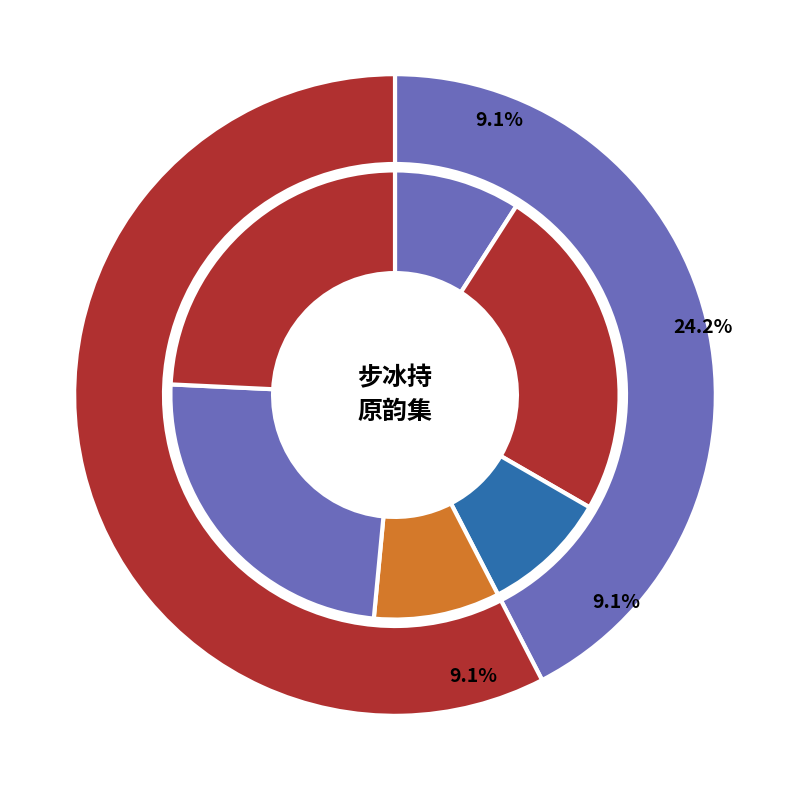

How many slices are in this pie chart?

6